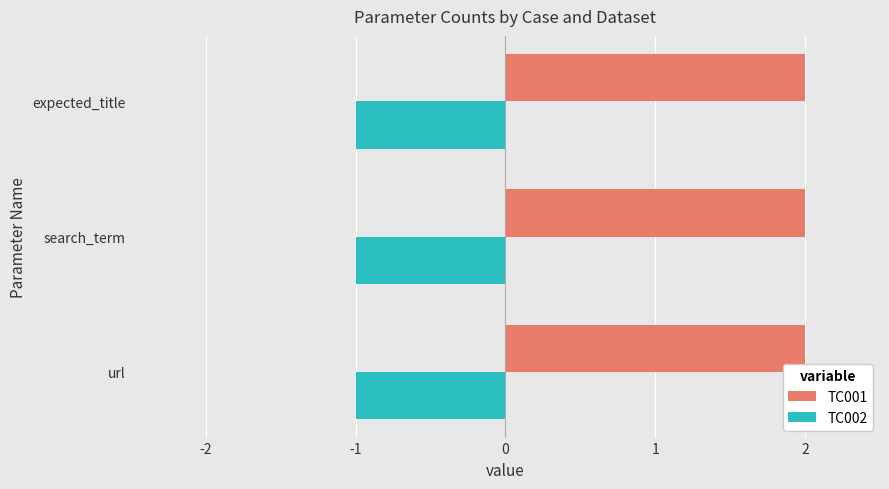

What is the spread (max minus min) of values at url?

3